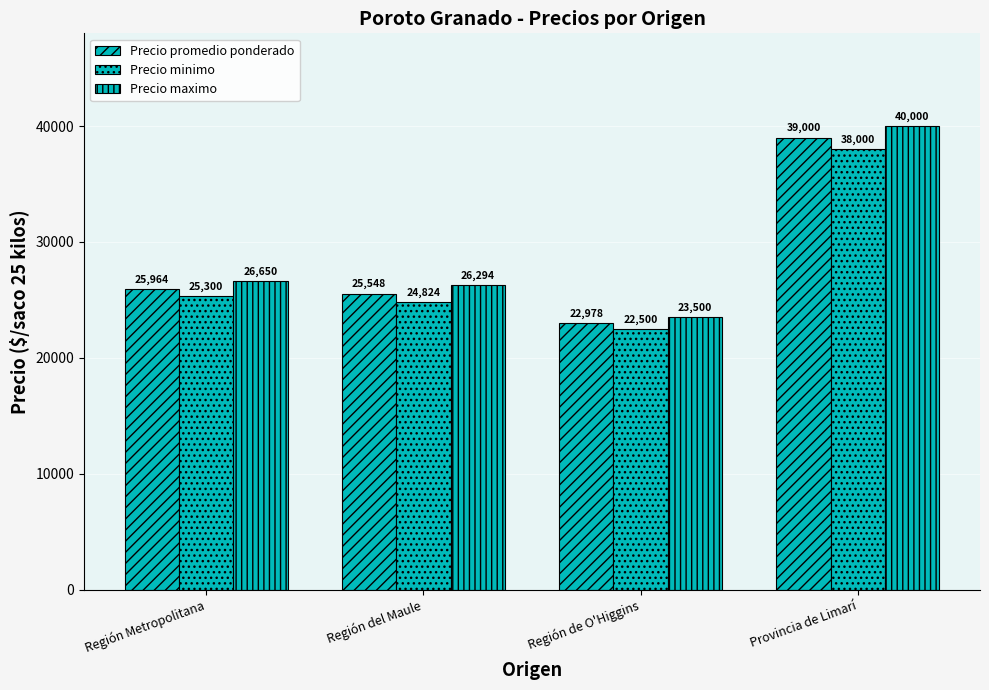

How many data points in Precio promedio ponderado are less than 25964?

2